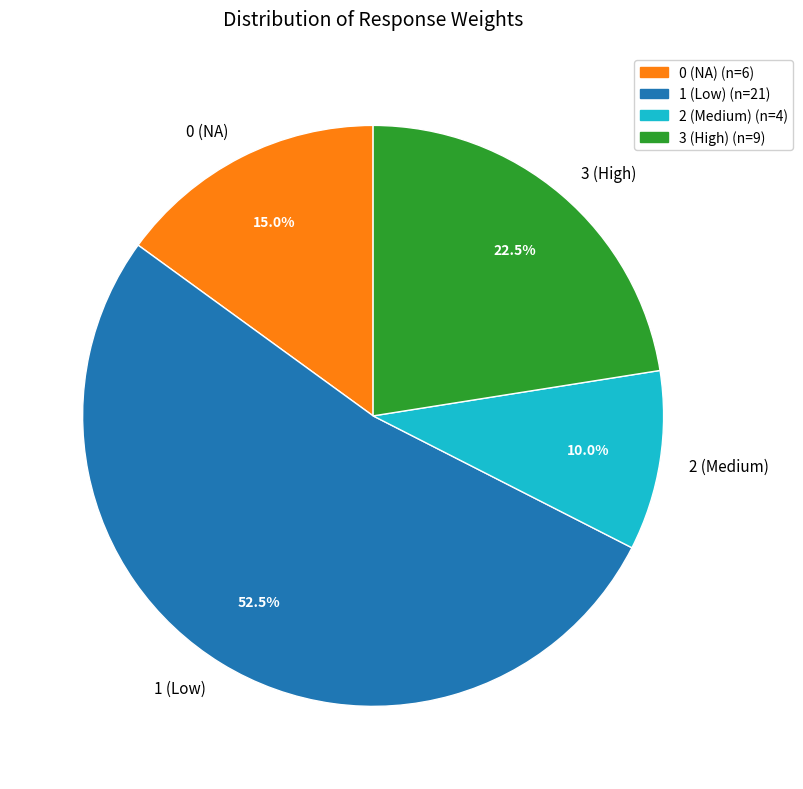

What portion of the pie excludes 0 (NA)?

85.0%